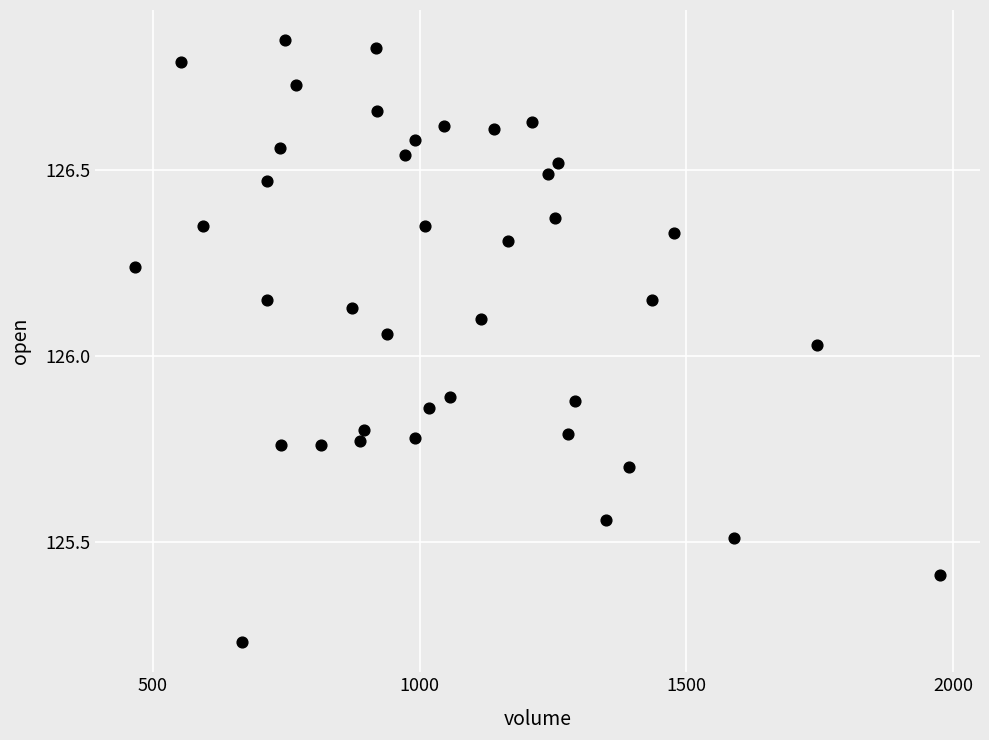

What is the range of Y values (max minus min)?

1.6